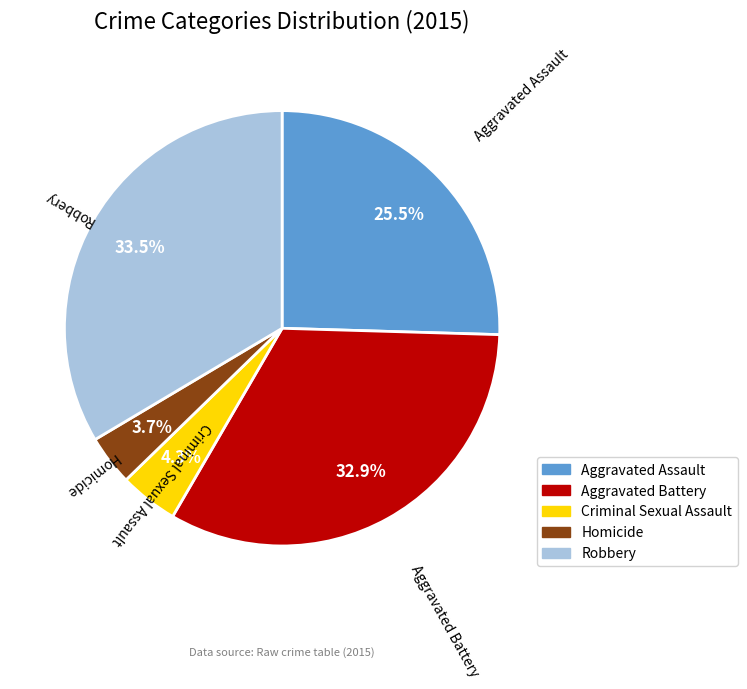

What percentage is the Aggravated Battery slice, to the nearest percent?

33%